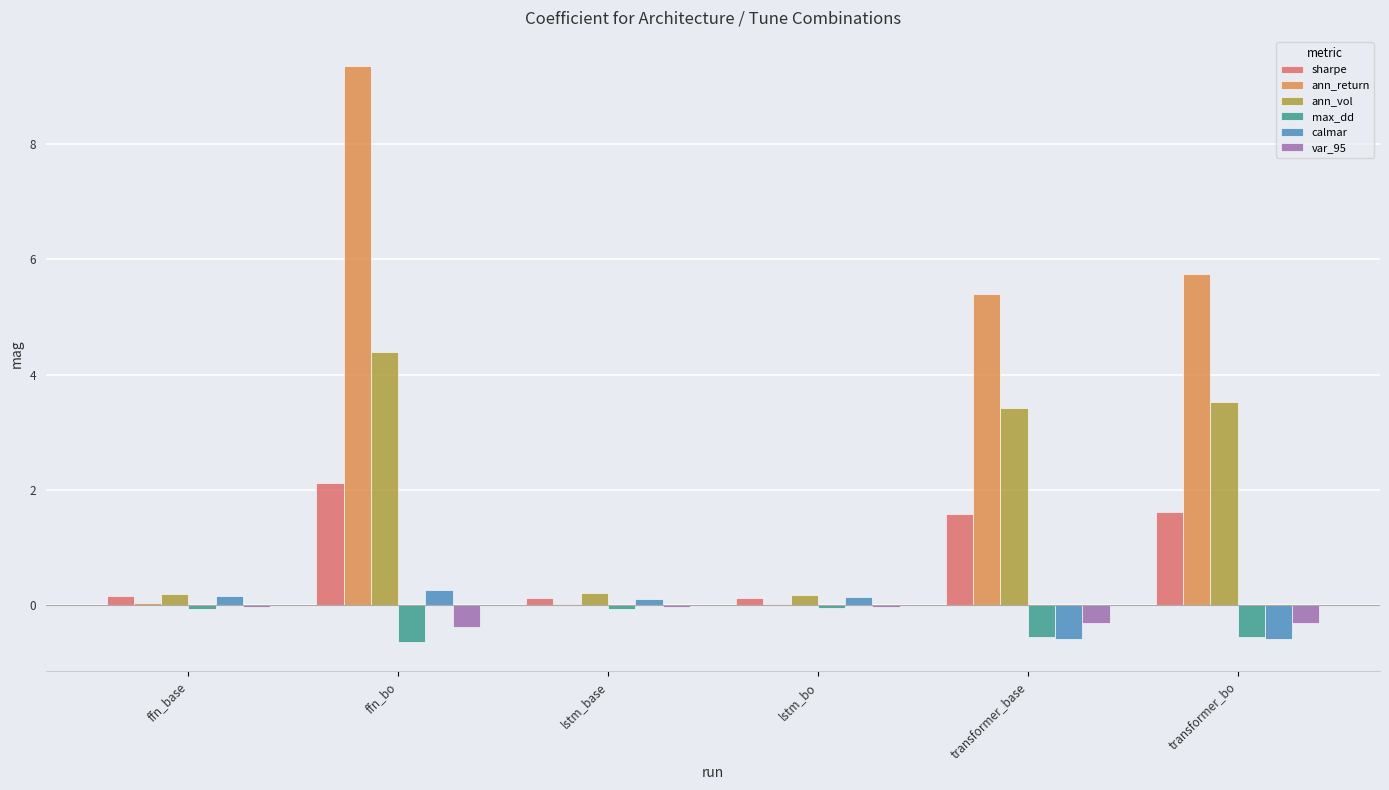

Count the number of categories in the chart.

6